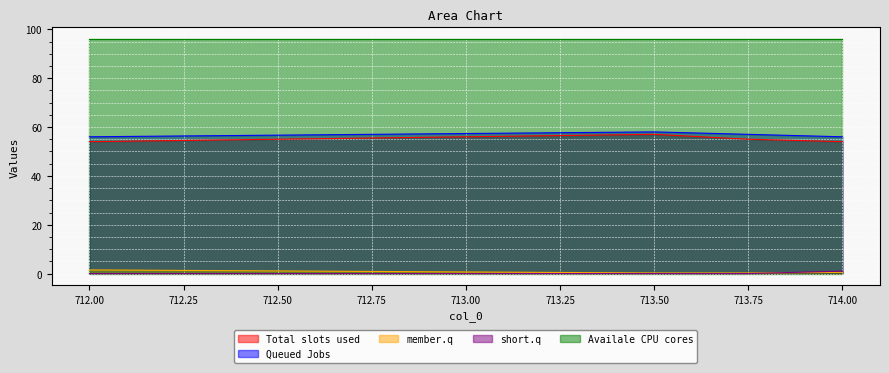

True or false: col_1 and col_4 intersect in this chart.

False